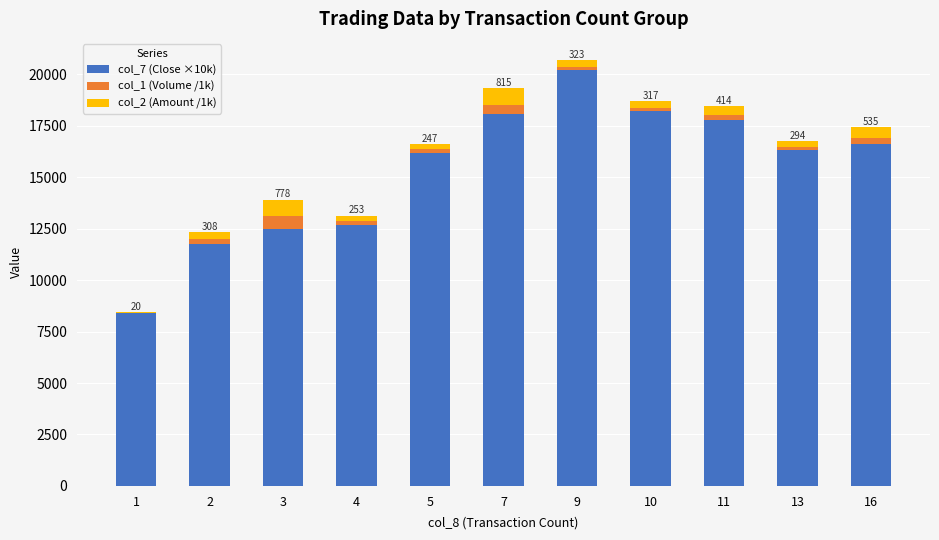

At which category is the sum across all series the highest?

9